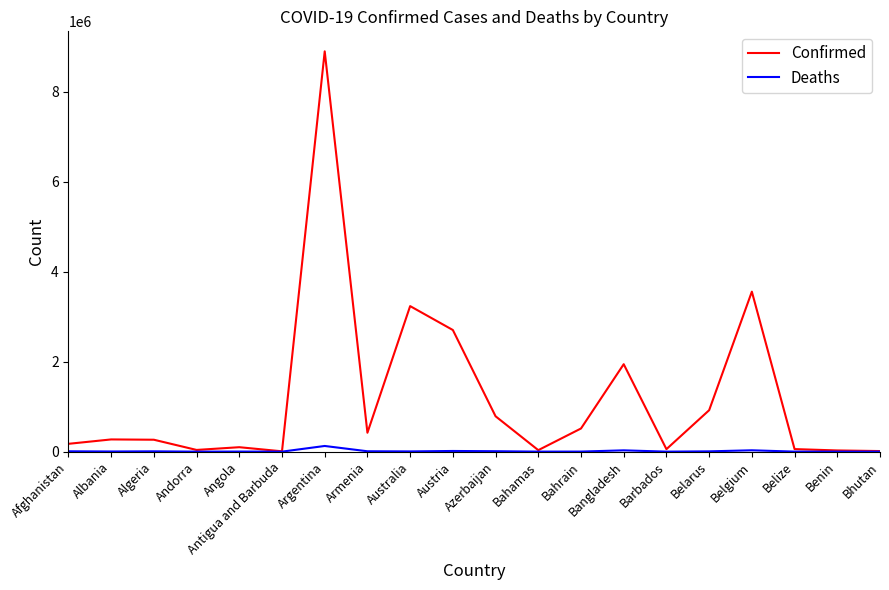

Which series has the largest range (max minus min)?

Confirmed